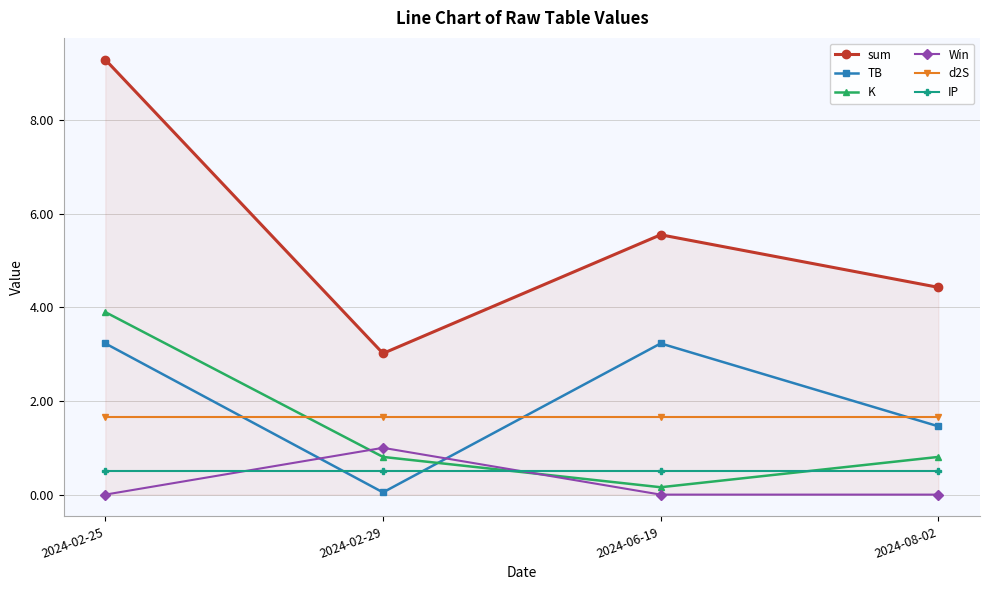

What is the minimum value for d2S?

1.7